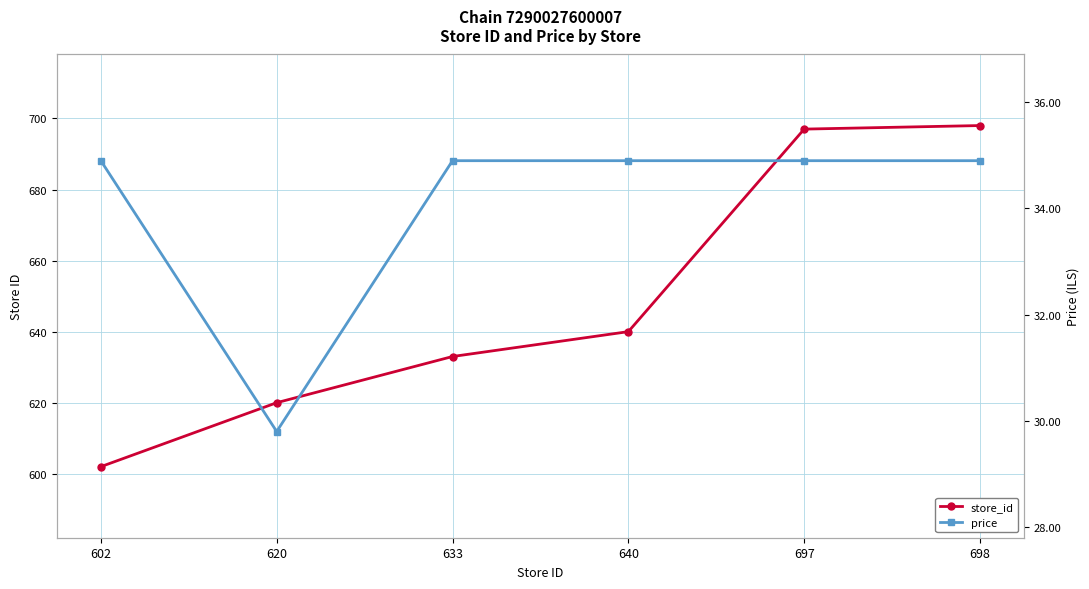

Rank the categories by price value from lowest to highest.

620, 602, 633, 640, 697, 698